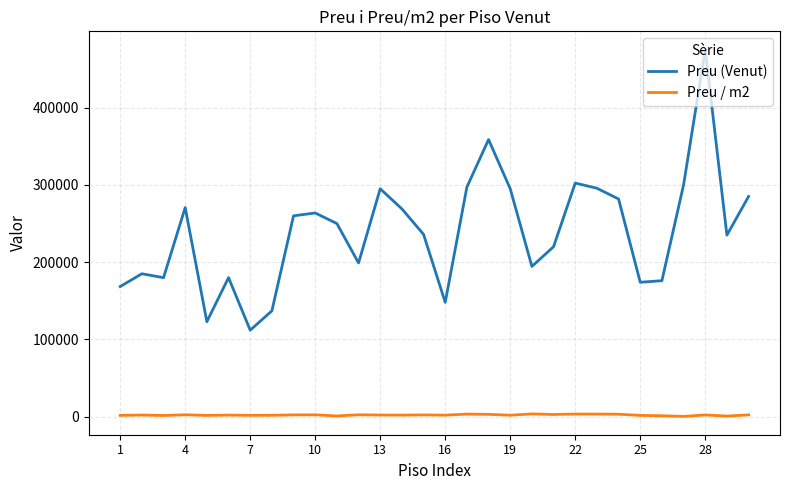

What is the minimum value for Preu (Venut)?

112000.0